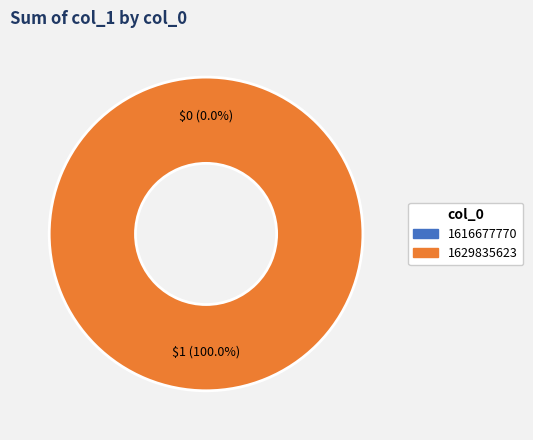

To the nearest percent, what is the combined percentage of 1616677770 and 1629835623?

100%